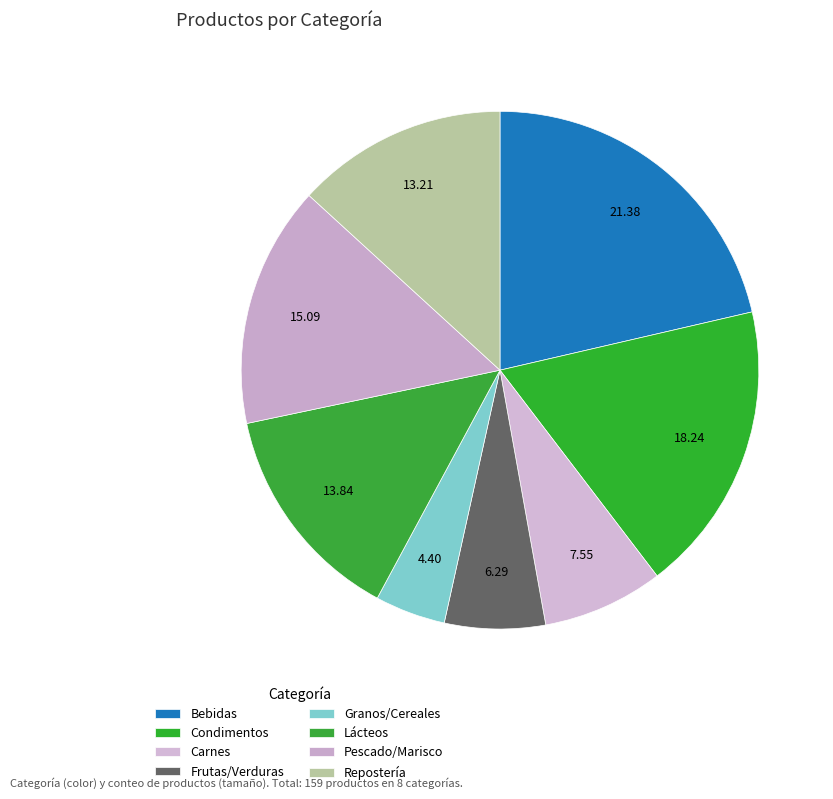

The Carnes slice represents 8% of the pie. True or false?

True